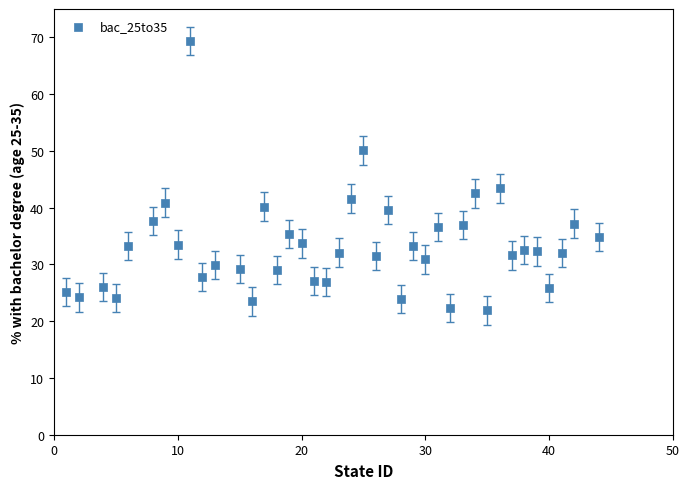

What is the range of X values (max minus min)?

43.0